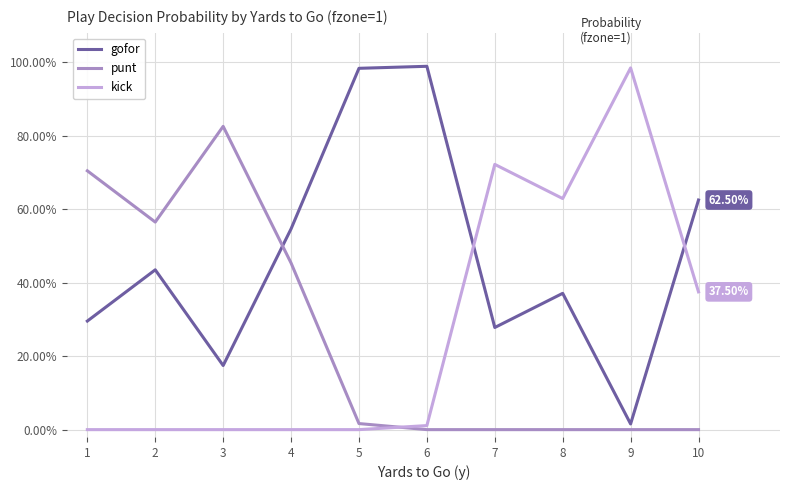

At which category does gofor reach its first local peak?

2